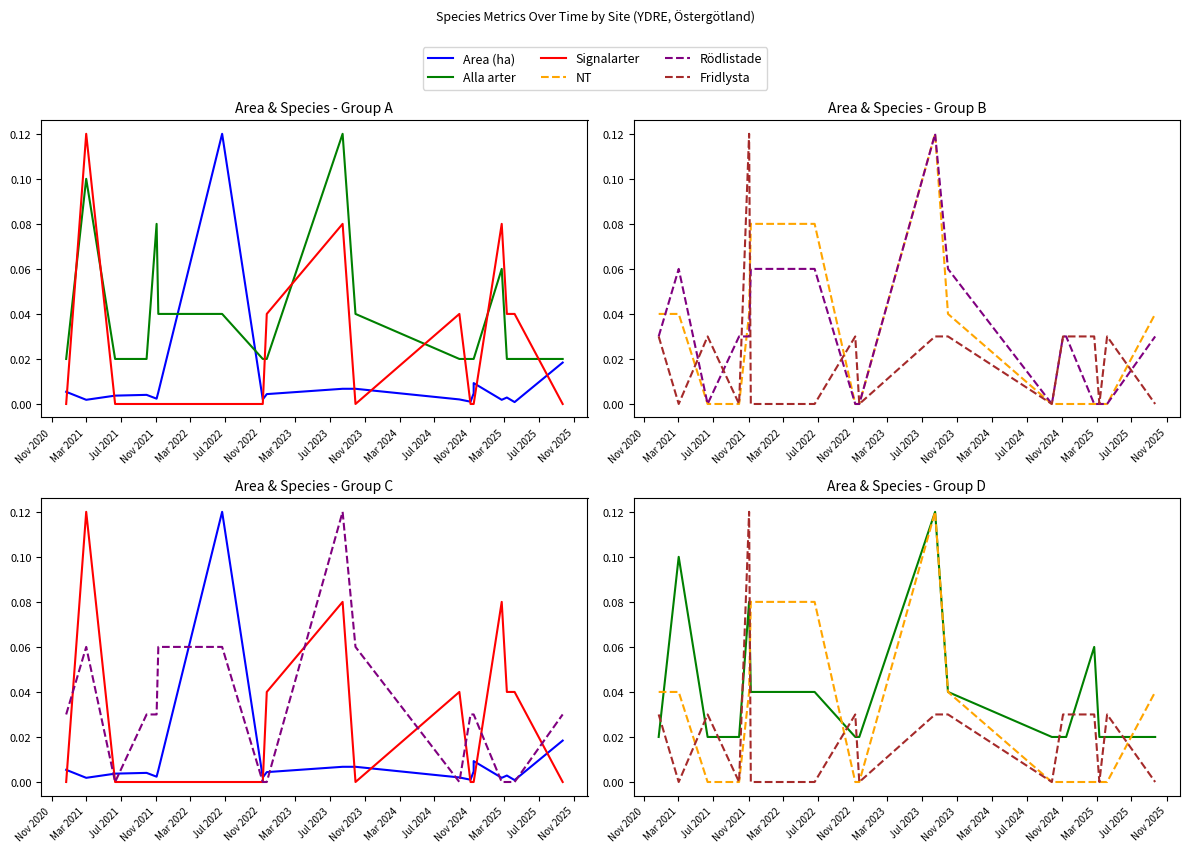

What is the label of the 9th point from the right?

Mar 2024